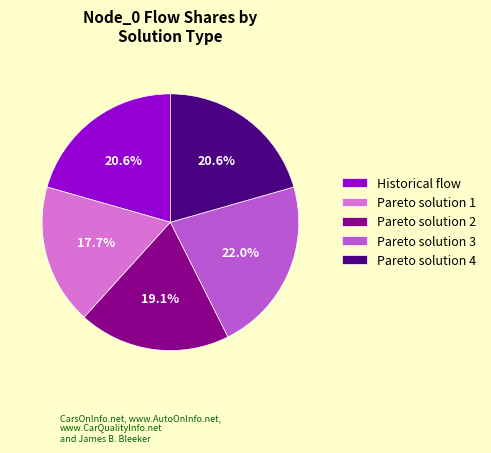

Which category has the smallest portion of the pie?

Pareto solution 1